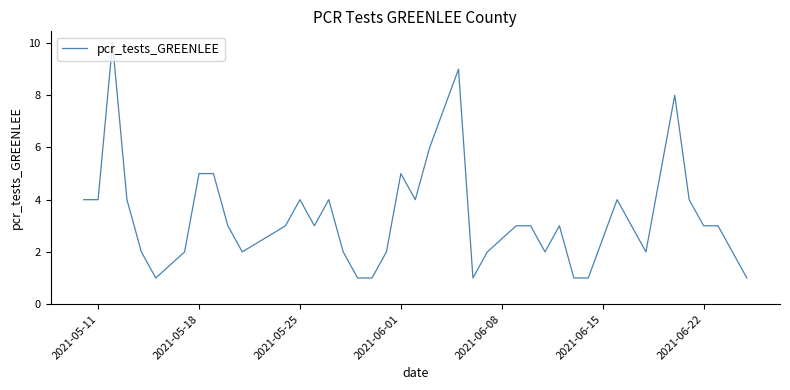

What is the greatest value displayed?

10